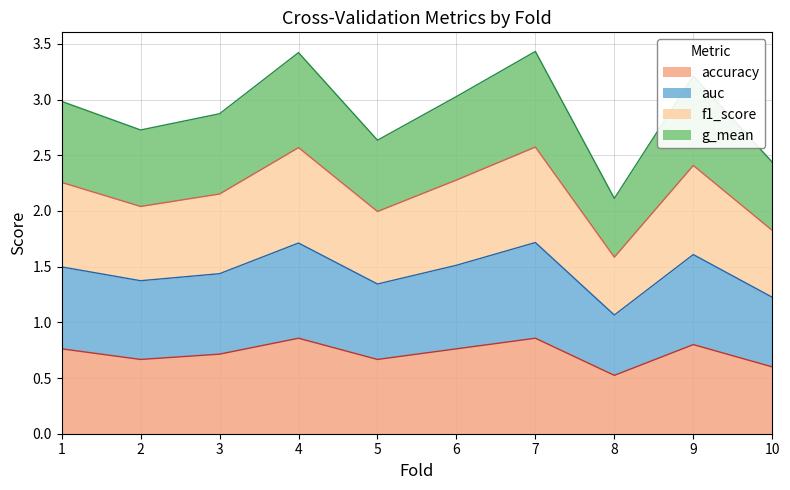

How many lines are shown in the chart?

4